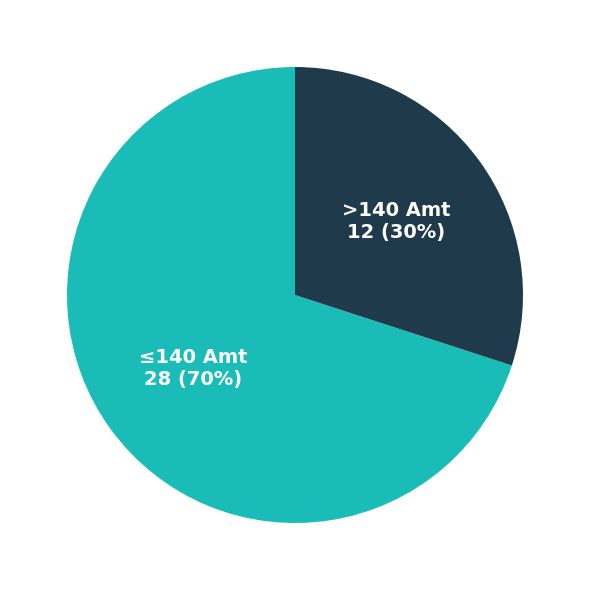

To the nearest percent, what is the average slice percentage?

50%